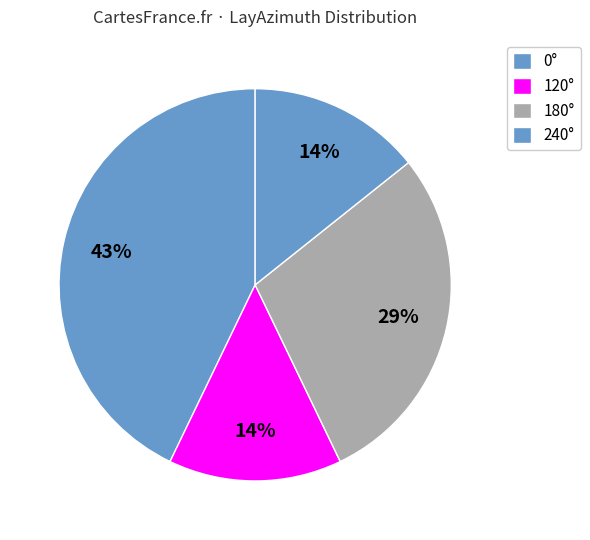

How many segments does this pie chart have?

4